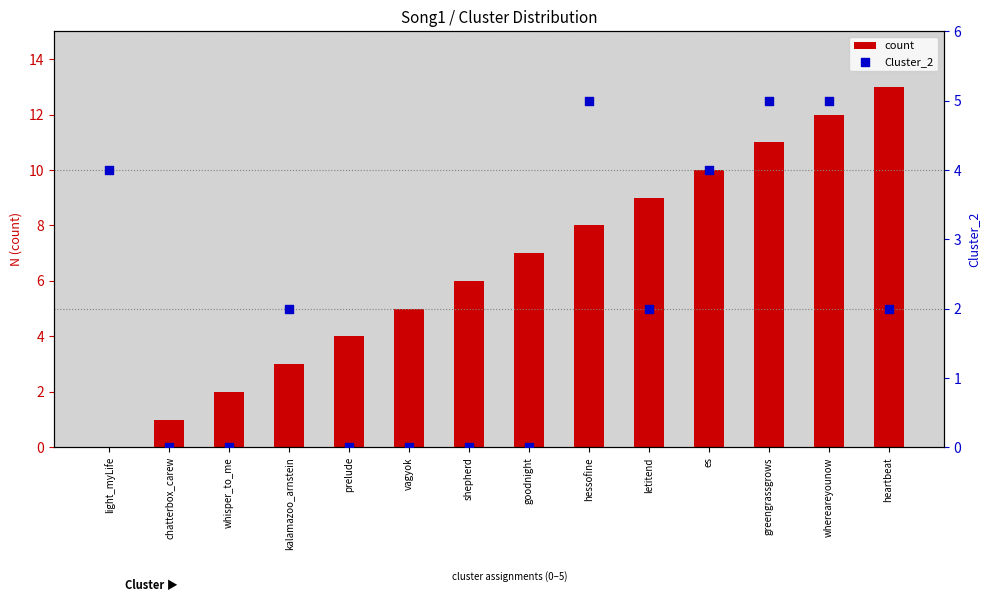

Is the value of Cluster_2 at goodnight greater than the value of count at kalamazoo_arnstein?

No